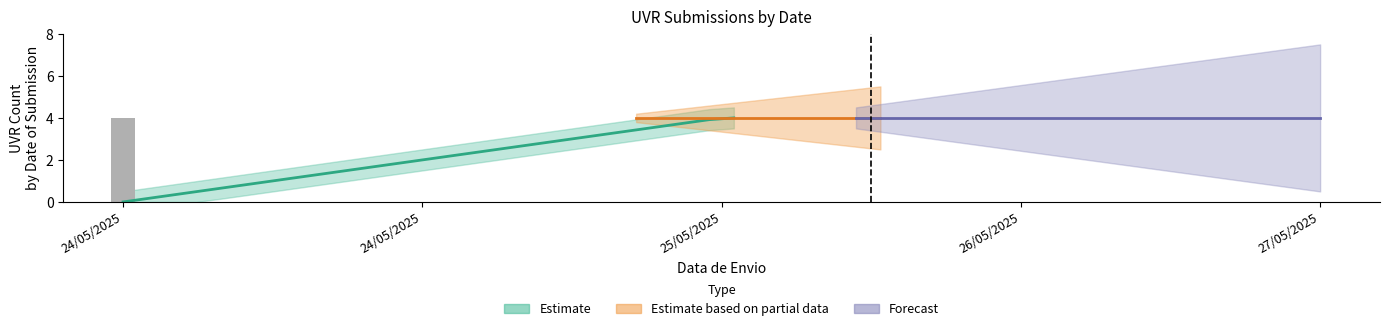

At which label does the data first exceed 3?

25/05/2025